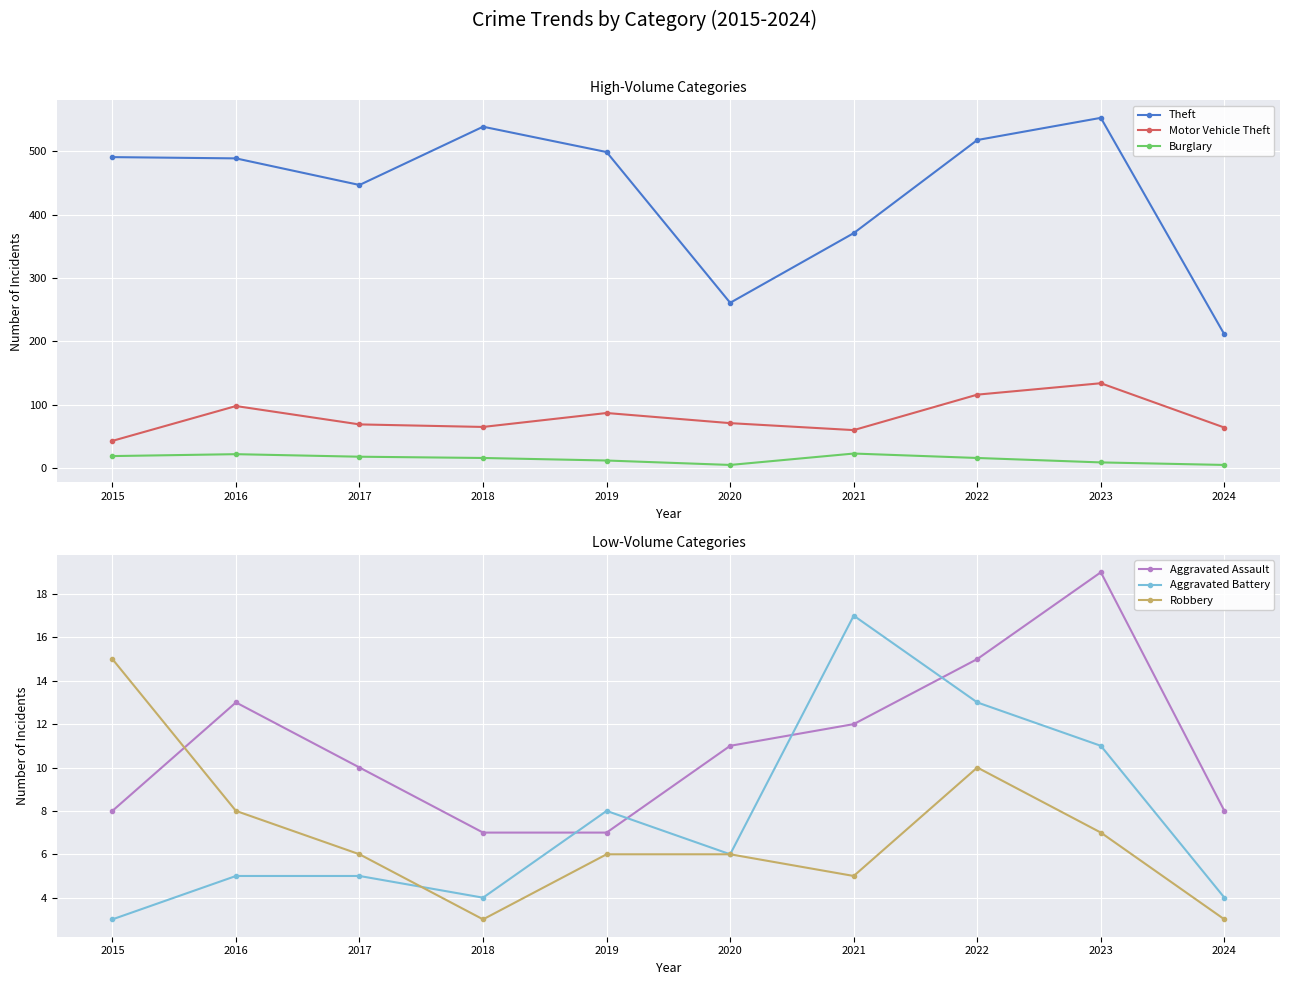

Which category has the lowest value across all series?

2015